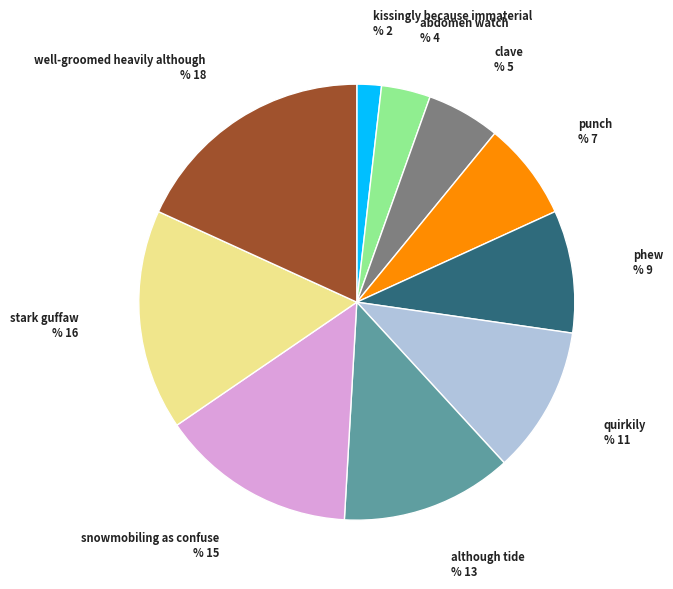

The clave slice represents 1% of the pie. True or false?

False